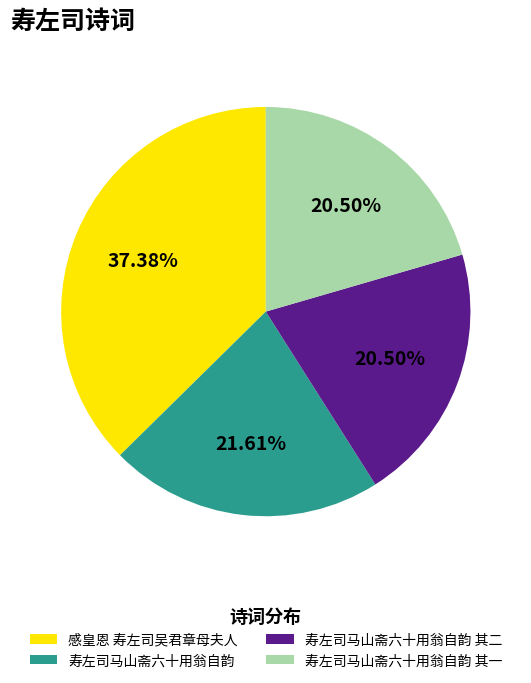

What percentage do 感皇恩 寿左司吴君章母夫人 and 寿左司马山斋六十用翁自韵 其一 together represent?

57.9%